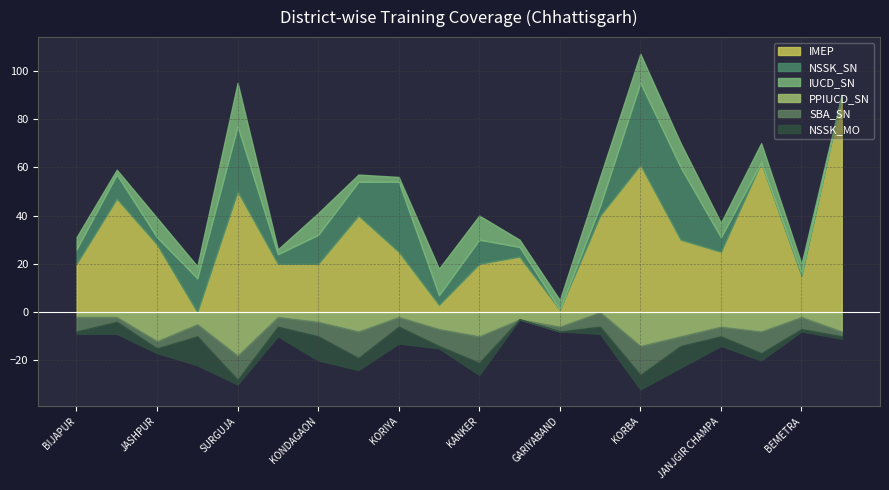

What is the value of the NSSK_SN point at the 9th from the left?

29